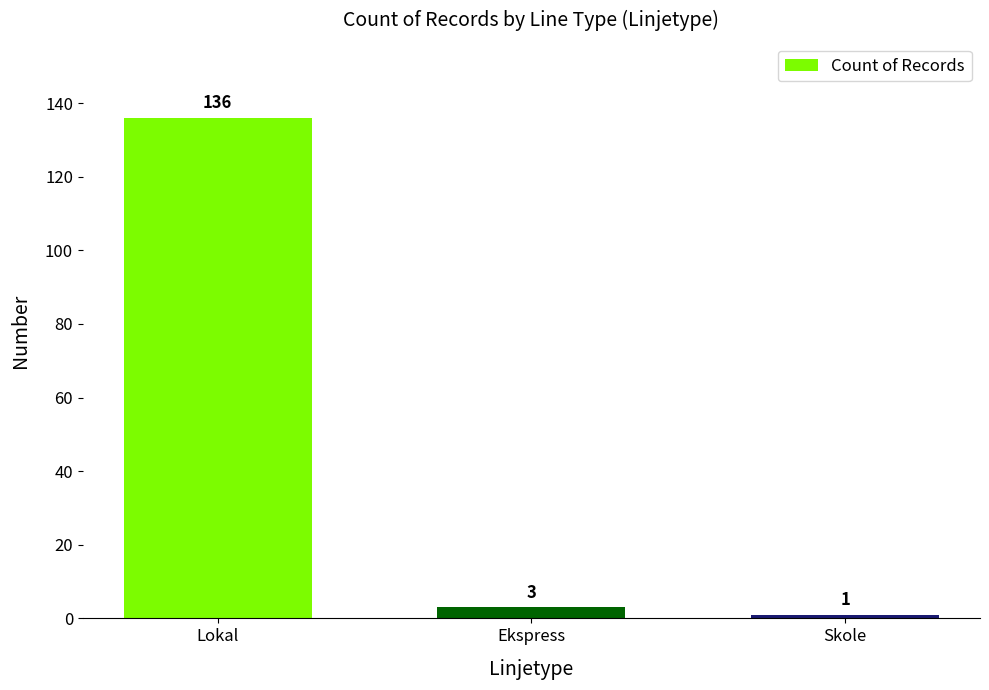

Which label corresponds to the largest value in the chart?

Lokal